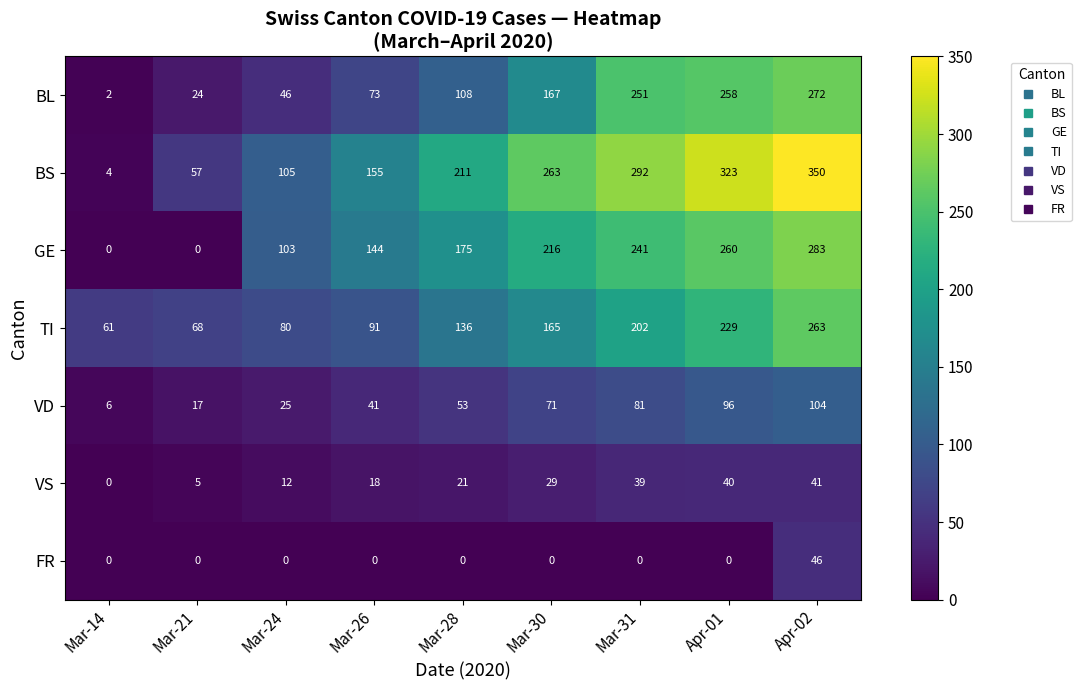

What is the difference between the maximum and minimum values in the BL series?

270